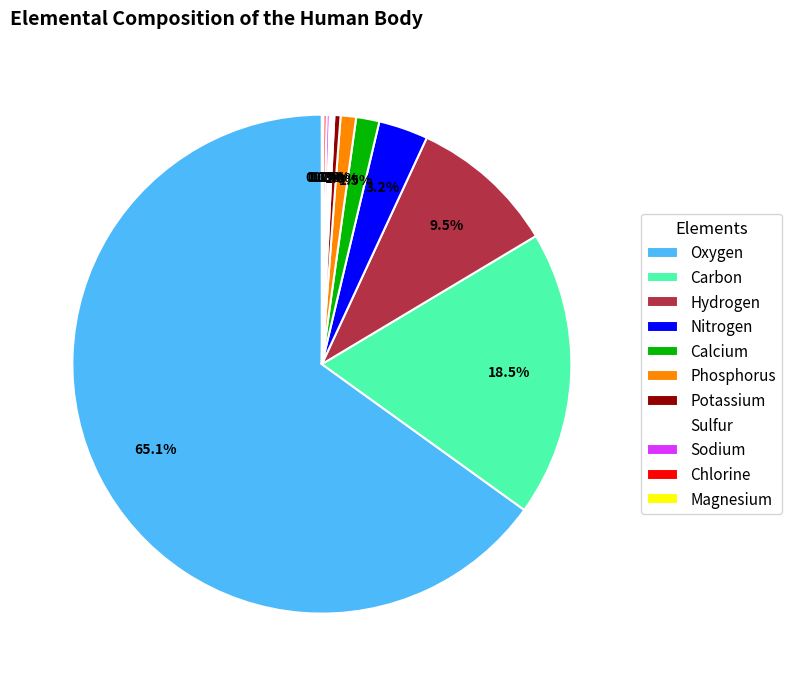

Is Oxygen the majority of the pie?

Yes